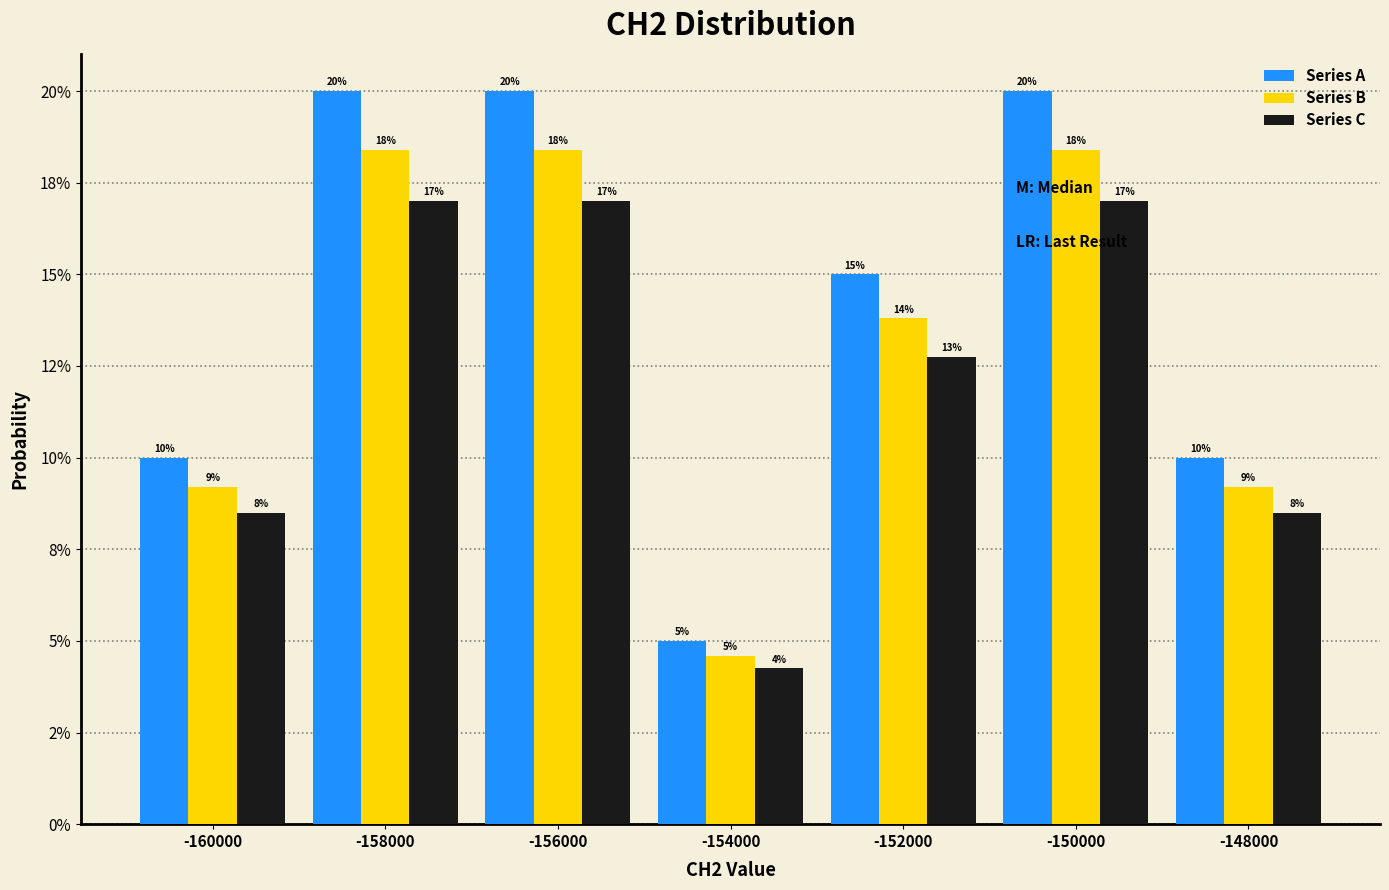

Does the chart contain stacked bars?

No